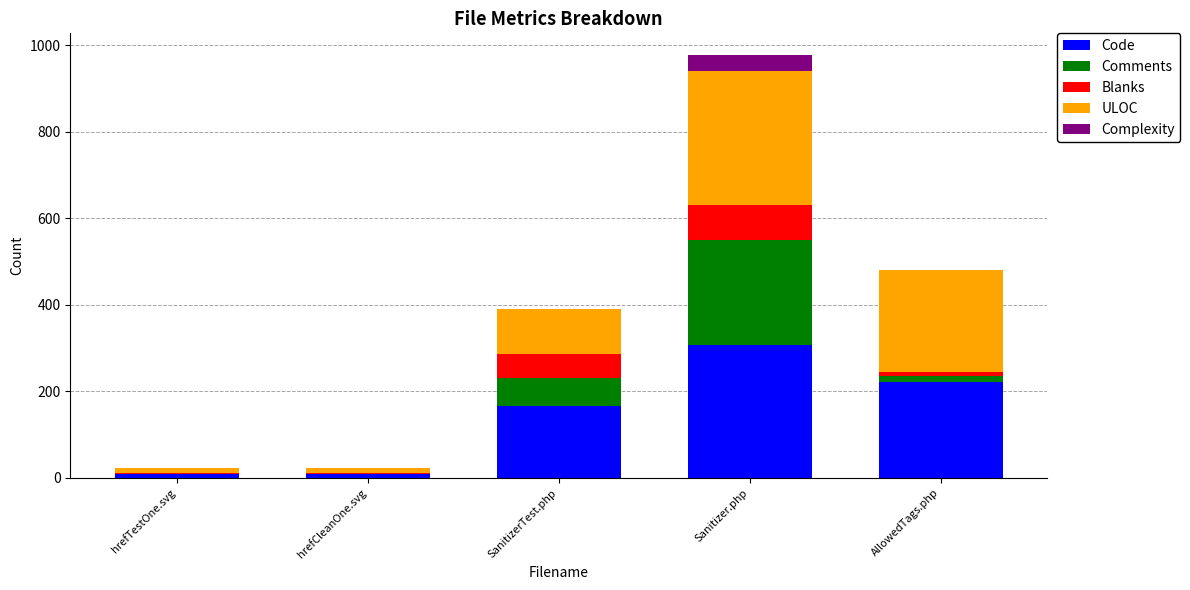

What is the maximum value for Code?

308